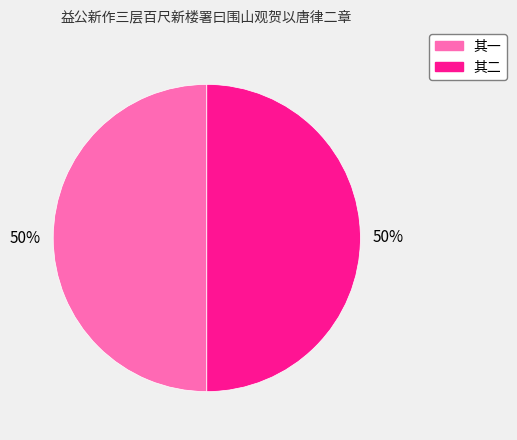

Is the sum of 其二 and 其一 greater than half?

Yes